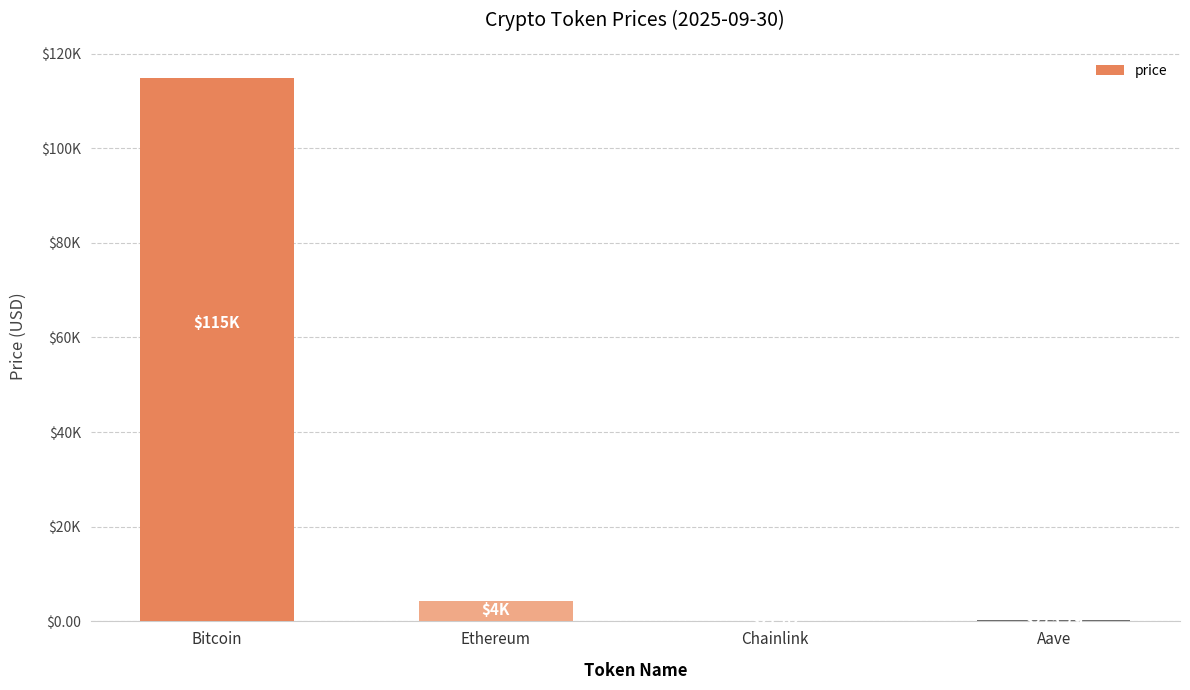

Are the bars horizontal?

No